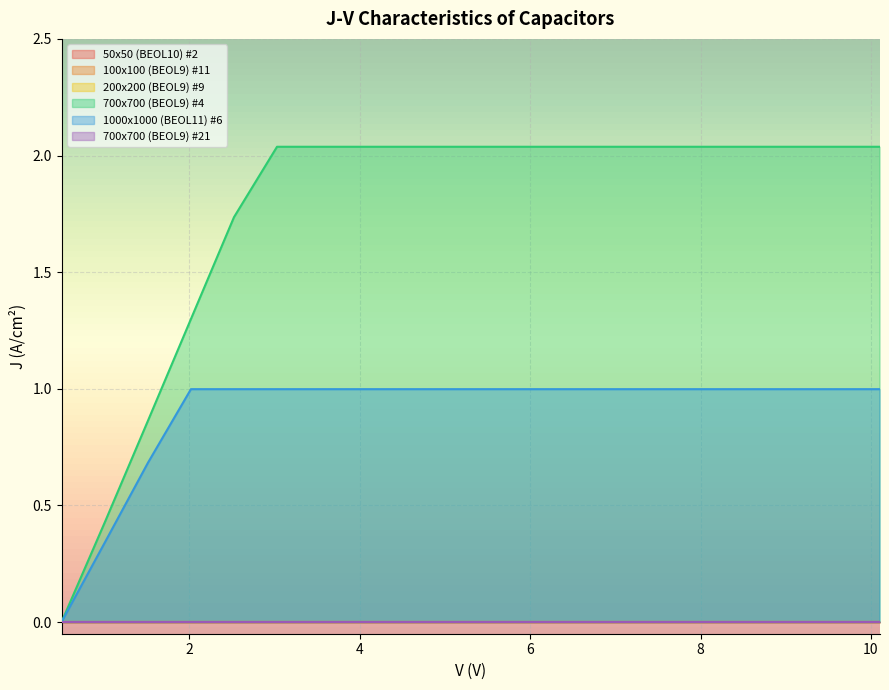

List the series in order of their peak value, lowest first.

700x700 (BEOL9) #21, 200x200 (BEOL9) #9, 100x100 (BEOL9) #11, 50x50 (BEOL10) #2, 1000x1000 (BEOL11) #6, 700x700 (BEOL9) #4